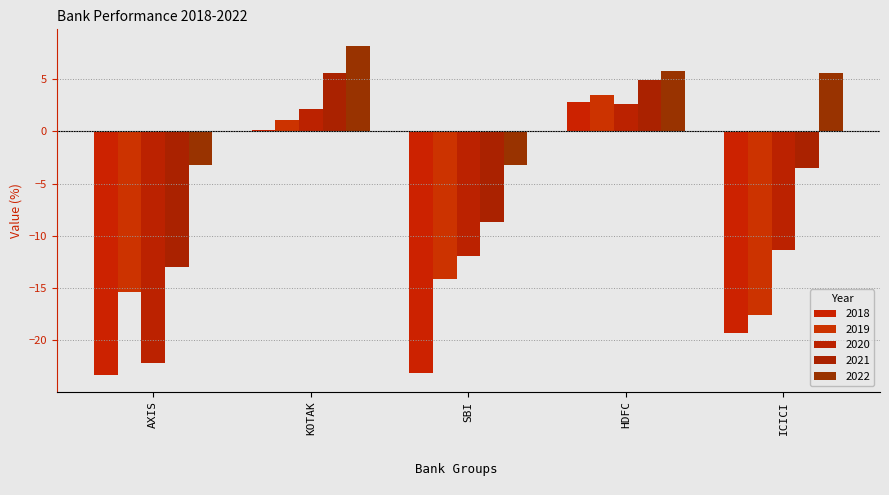

Does the chart contain stacked bars?

No